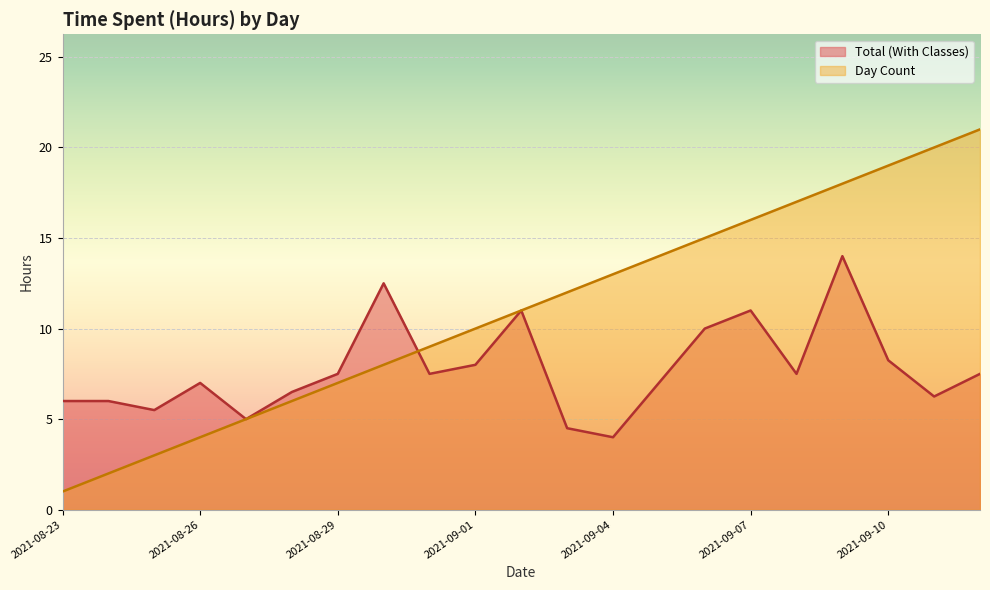

What is the minimum value for Total (With Classes)?

4.0